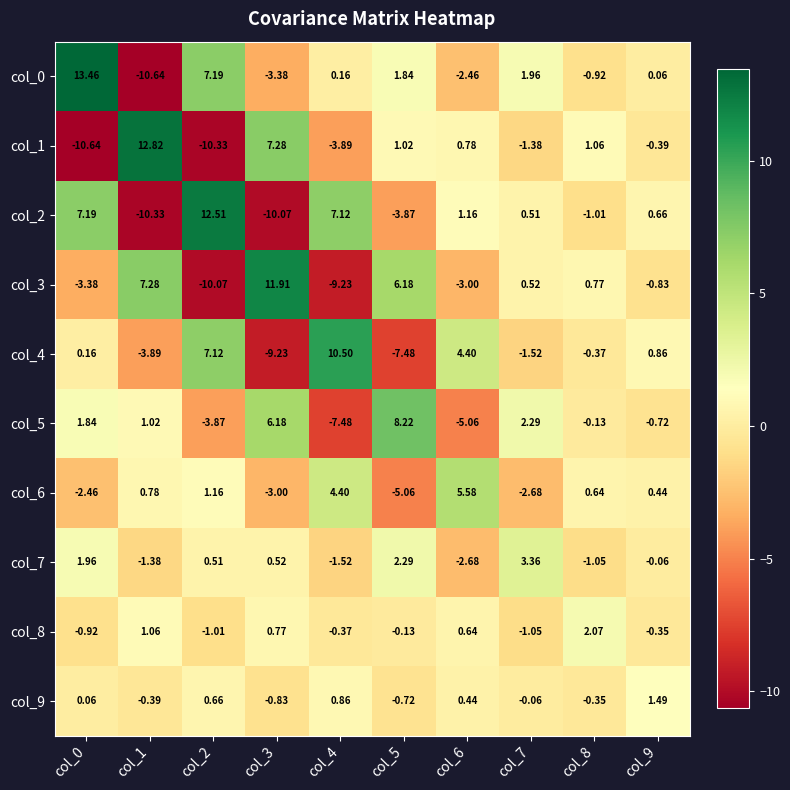

At which category is the sum across all series the highest?

col_0